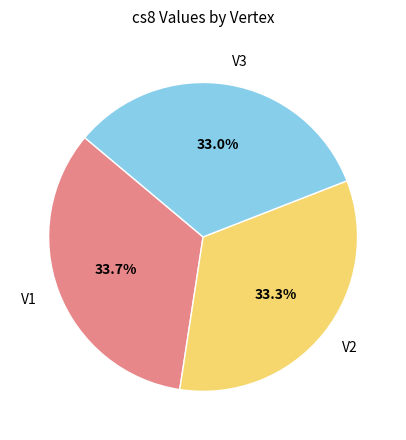

Count the number of slices in the pie.

3